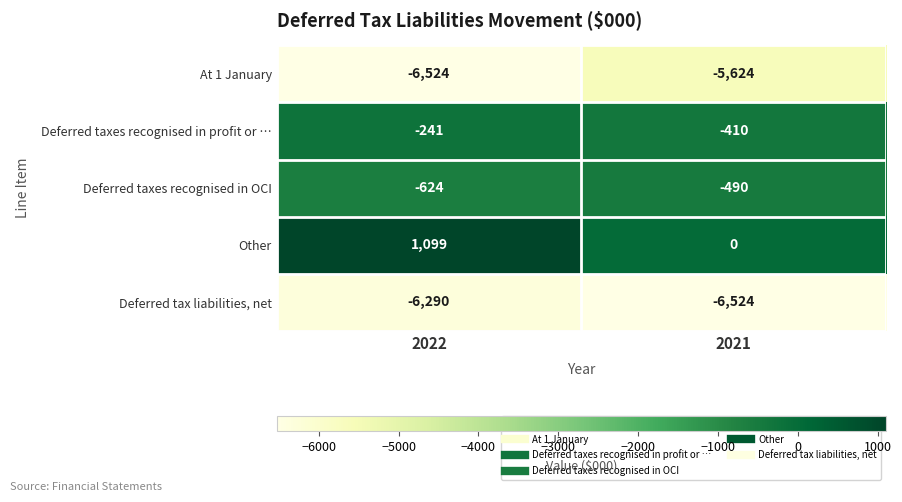

Rank the series by their maximum value, from highest to lowest.

Other, Deferred taxes recognised in profit or …, Deferred taxes recognised in OCI, At 1 January, Deferred tax liabilities, net